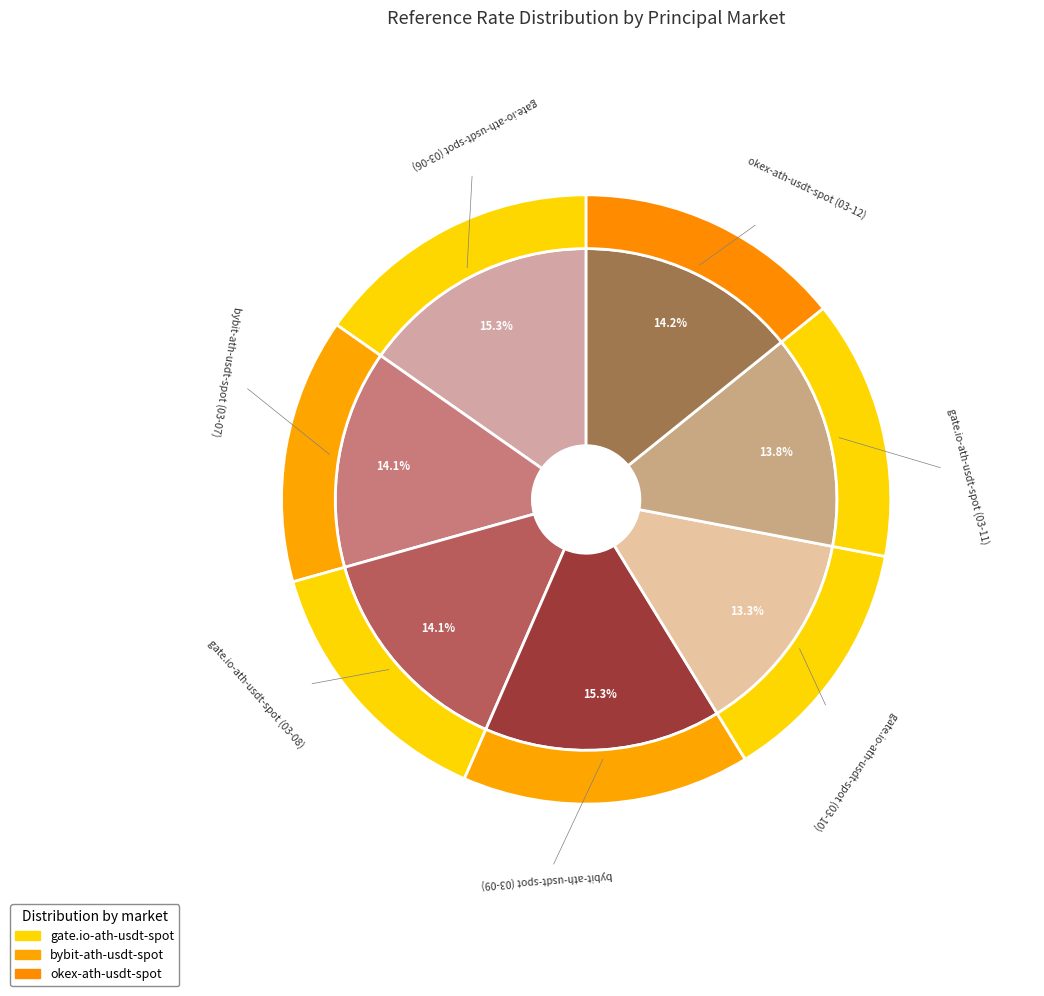

To the nearest percent, what is the difference between the gate.io-ath-usdt-spot (03-10) and gate.io-ath-usdt-spot (03-08) slice percentages?

1%